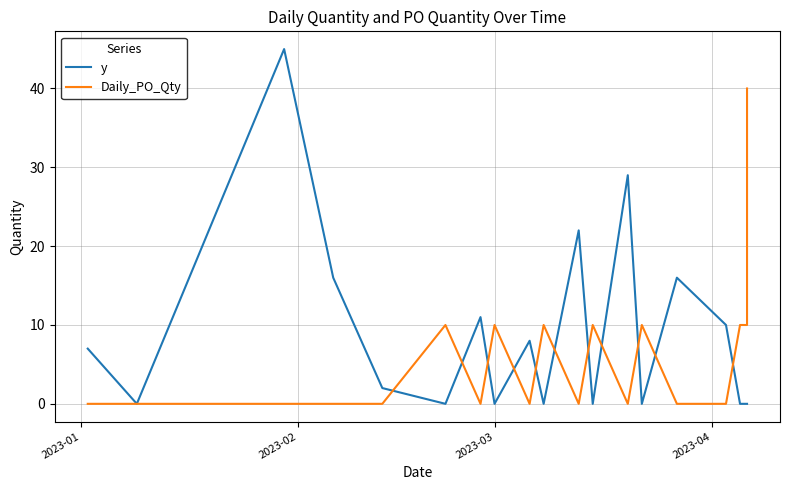

Does the chart display data point markers on the line(s)?

No